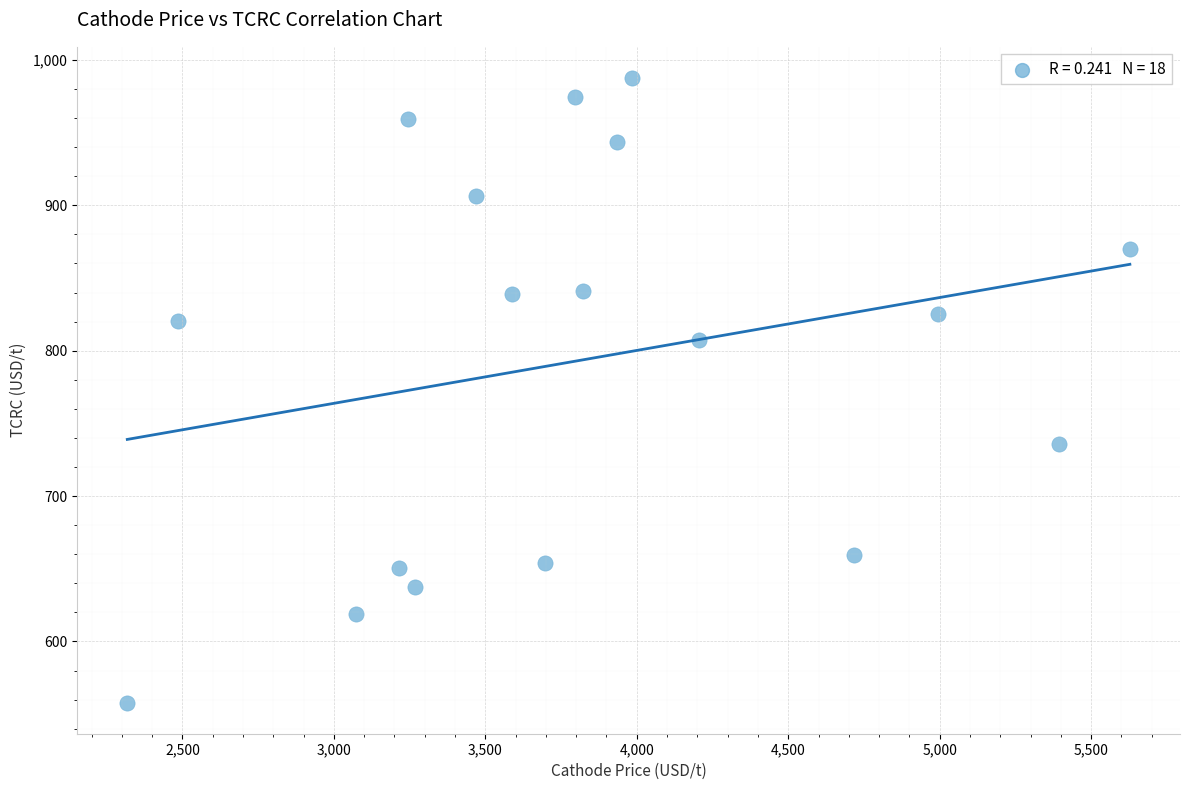

What is the range of X values (max minus min)?

3309.9